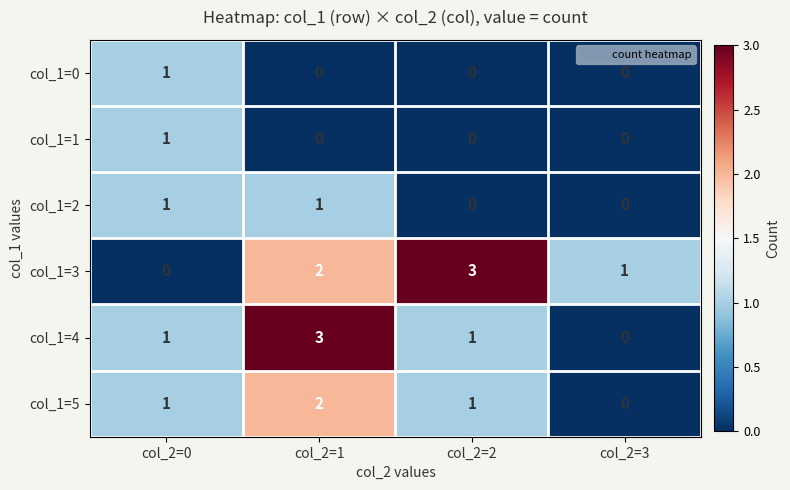

The value of col_1=5 at col_2=1 is 1. True or false?

False